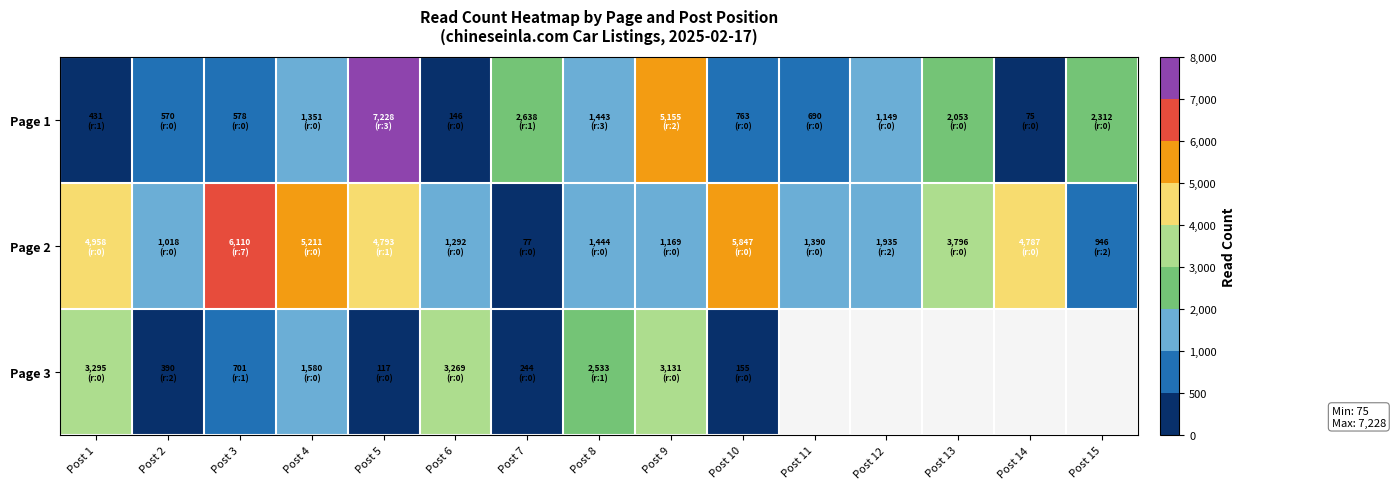

List the labels in order of Page 2 value, smallest first.

Post 7, Post 15, Post 2, Post 9, Post 6, Post 11, Post 8, Post 12, Post 13, Post 14, Post 5, Post 1, Post 4, Post 10, Post 3